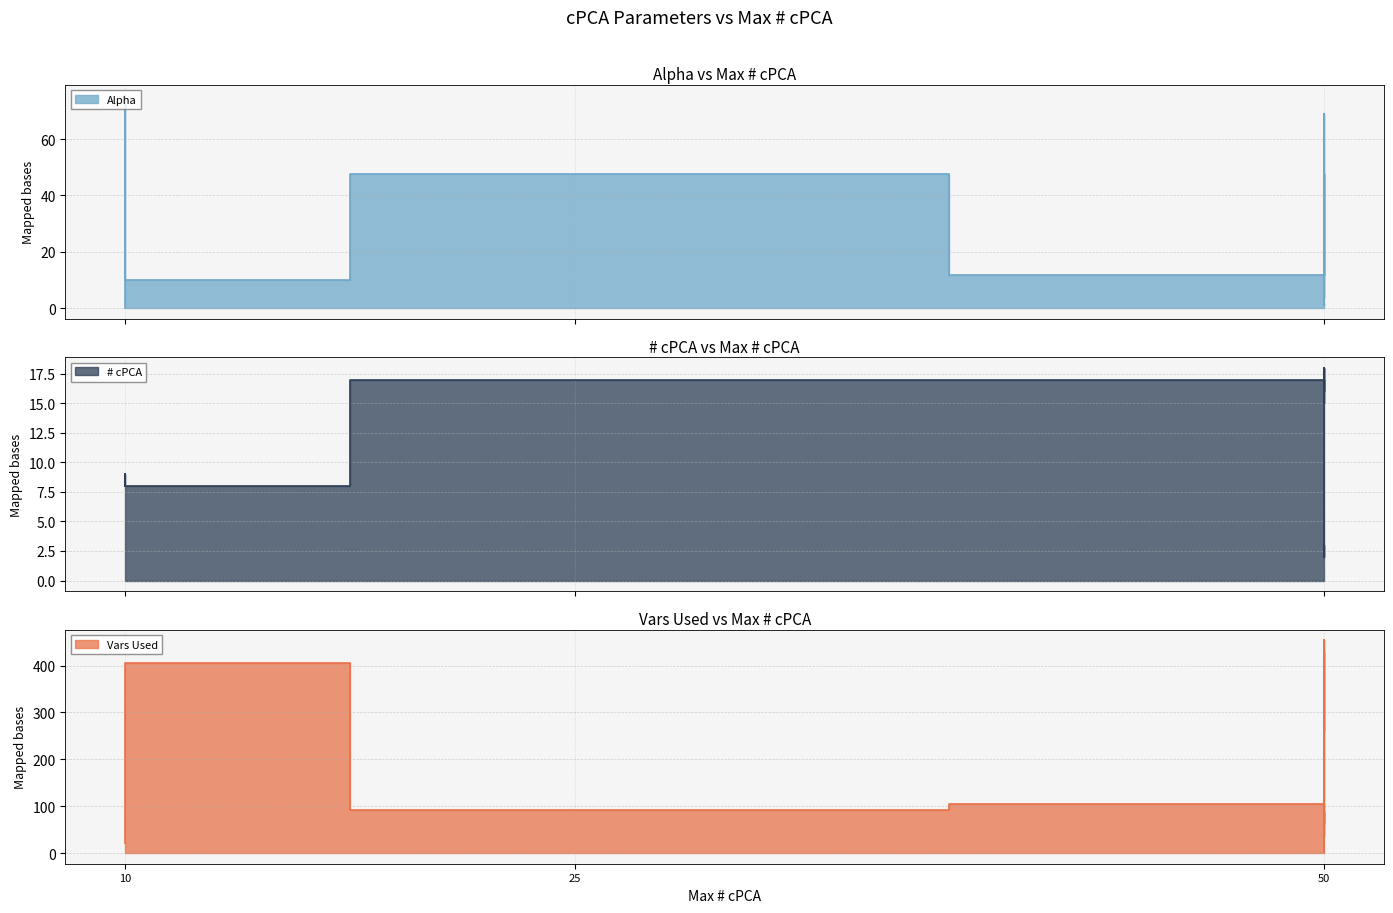

Rank the series at 50 from highest to lowest value.

Vars Used, Alpha, # cPCA